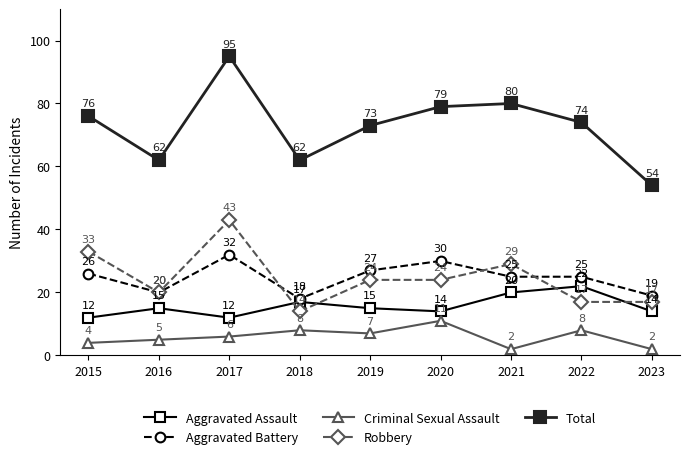

True or false: Criminal Sexual Assault and Aggravated Assault intersect in this chart.

False